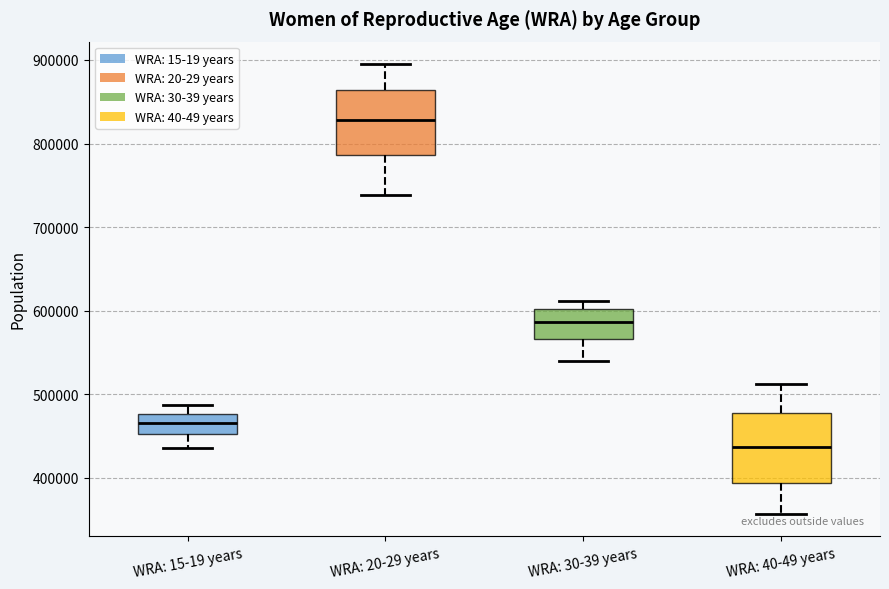

Which box's median line is the highest?

WRA: 20-29 years